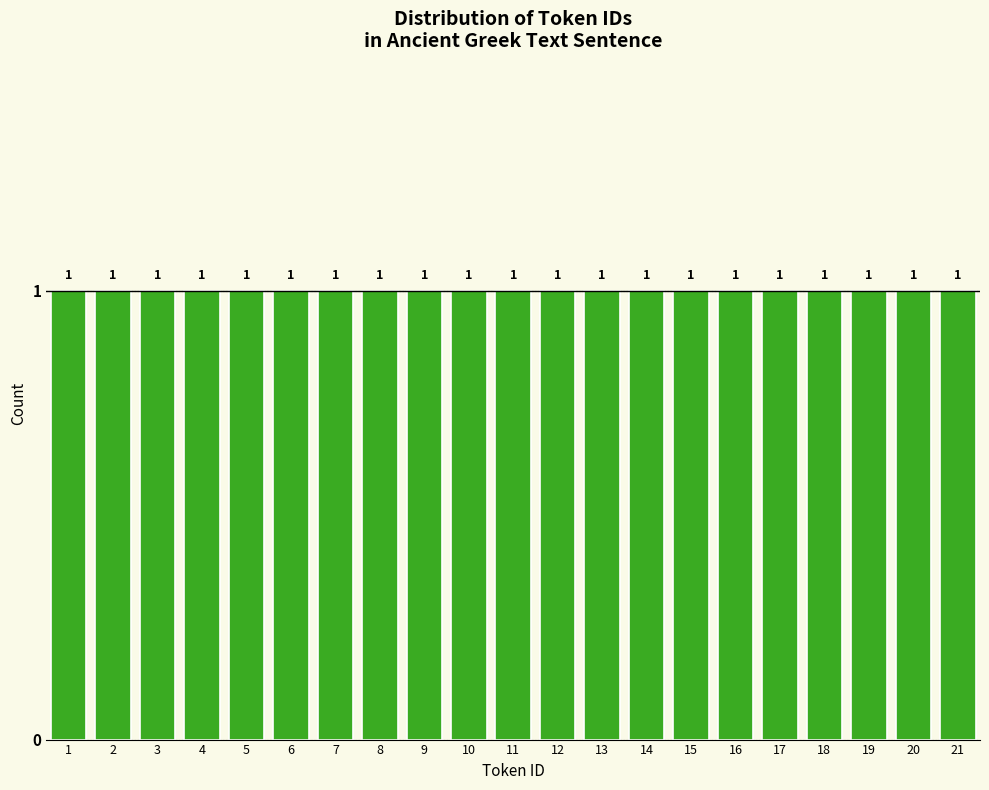

Reading left to right, transcribe this chart: for each bar, give the range it covers on the x-axis and its height.

0.5 to 1.5: 1
1.5 to 2.5: 1
2.5 to 3.5: 1
3.5 to 4.5: 1
4.5 to 5.5: 1
5.5 to 6.5: 1
6.5 to 7.5: 1
7.5 to 8.5: 1
8.5 to 9.5: 1
9.5 to 10.5: 1
10.5 to 11.5: 1
11.5 to 12.5: 1
12.5 to 13.5: 1
13.5 to 14.5: 1
14.5 to 15.5: 1
15.5 to 16.5: 1
16.5 to 17.5: 1
17.5 to 18.5: 1
18.5 to 19.5: 1
19.5 to 20.5: 1
20.5 to 21.5: 1